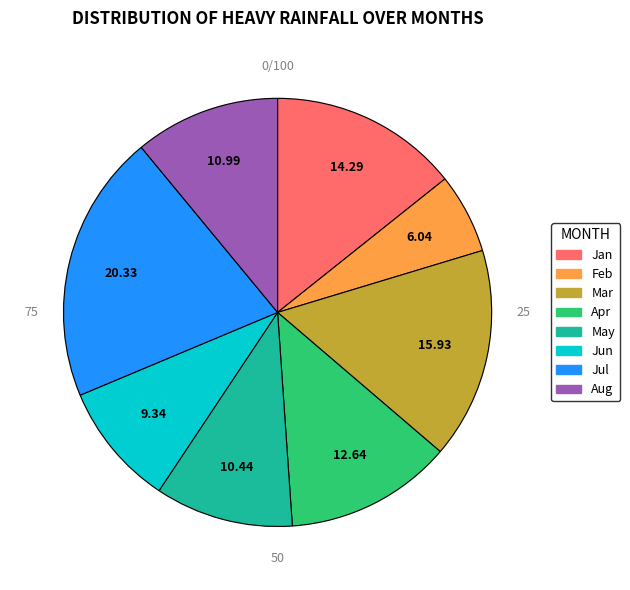

What percentage is NOT represented by June?

90.7%